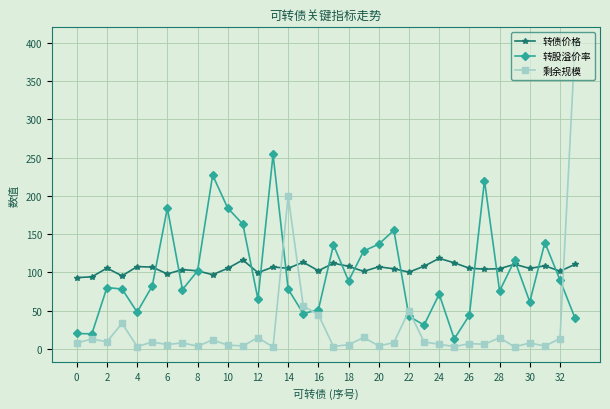

Which series has the largest total across all categories?

转债价格